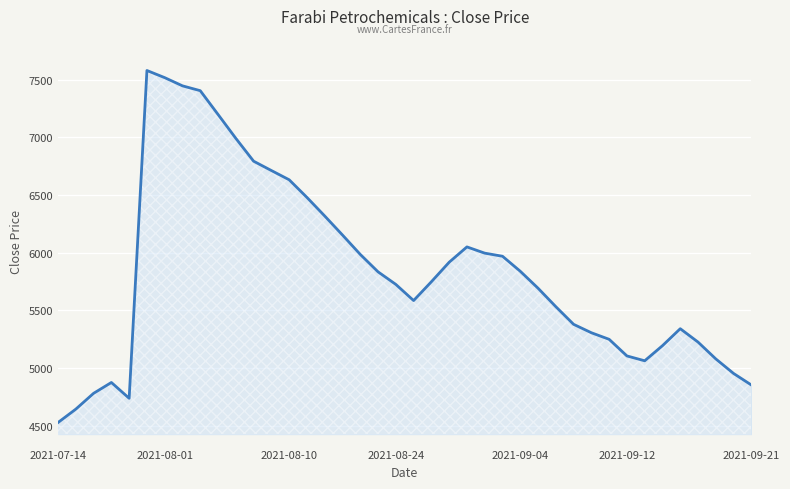

What is the minimum value shown in the chart?

4529